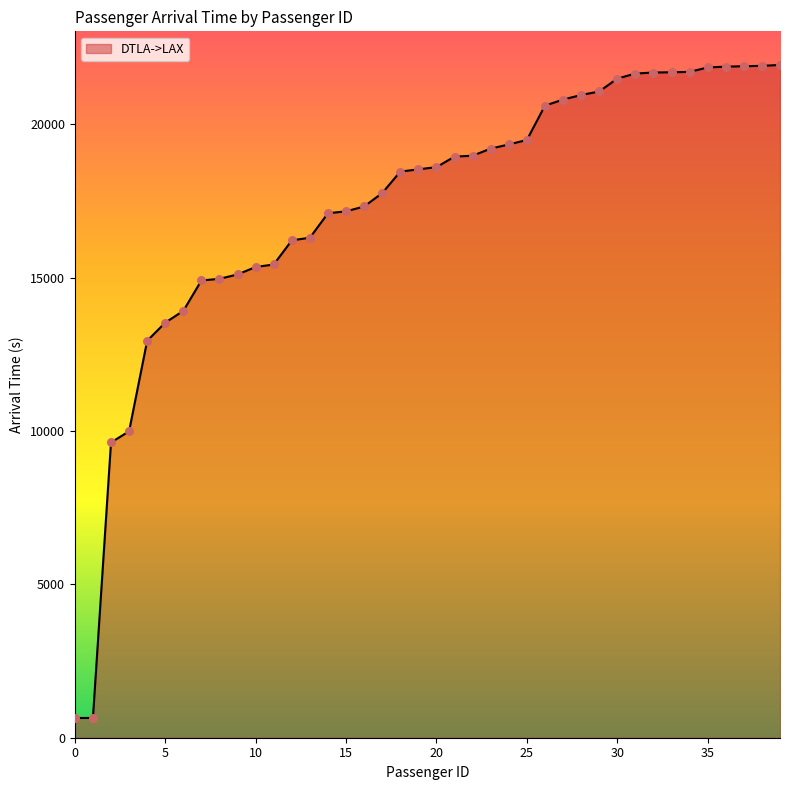

What is the greatest value displayed?

21940